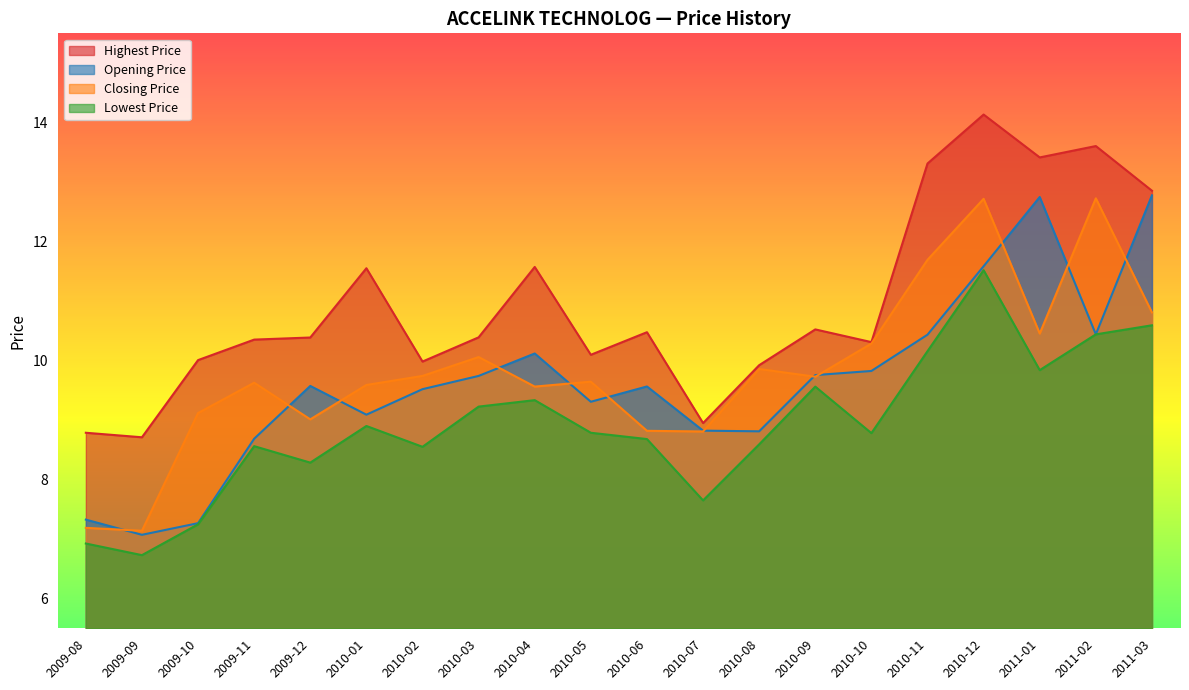

True or false: Highest Price has a value of 8.8 at 2009-08.

True